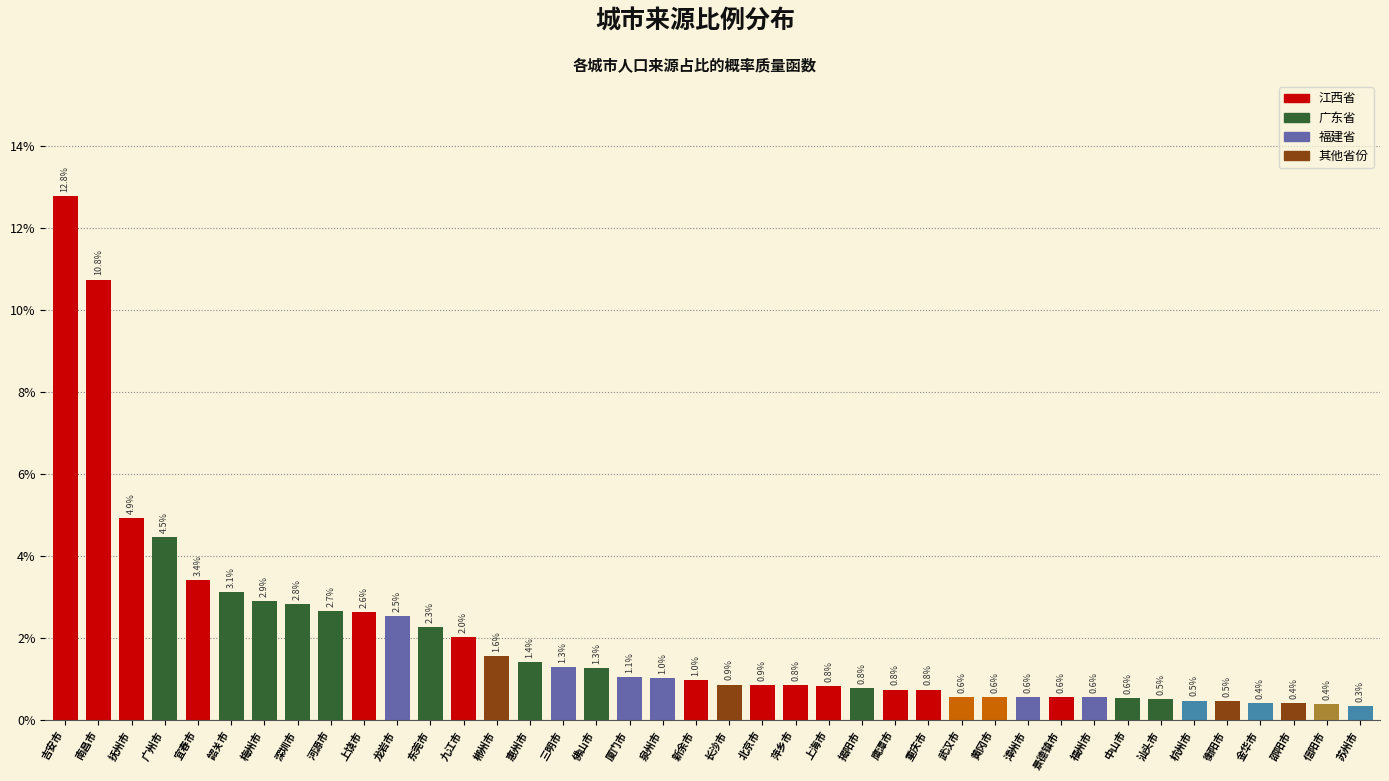

Which label corresponds to the smallest value in the chart?

苏州市